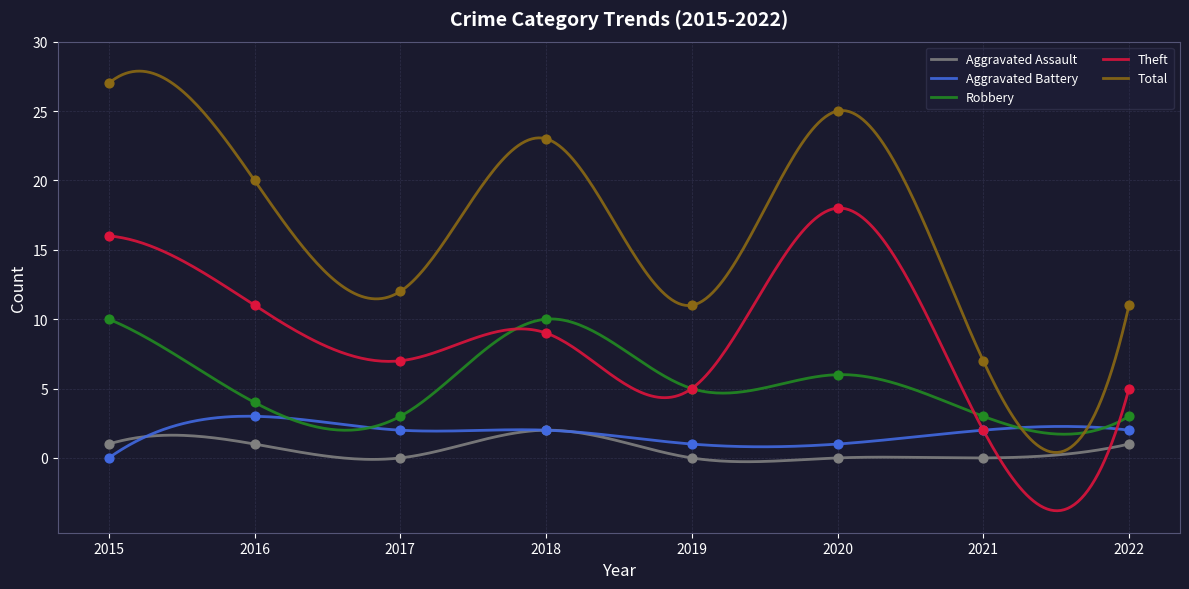

What are all the series names shown in the legend?

Aggravated Assault, Aggravated Battery, Robbery, Theft, Total